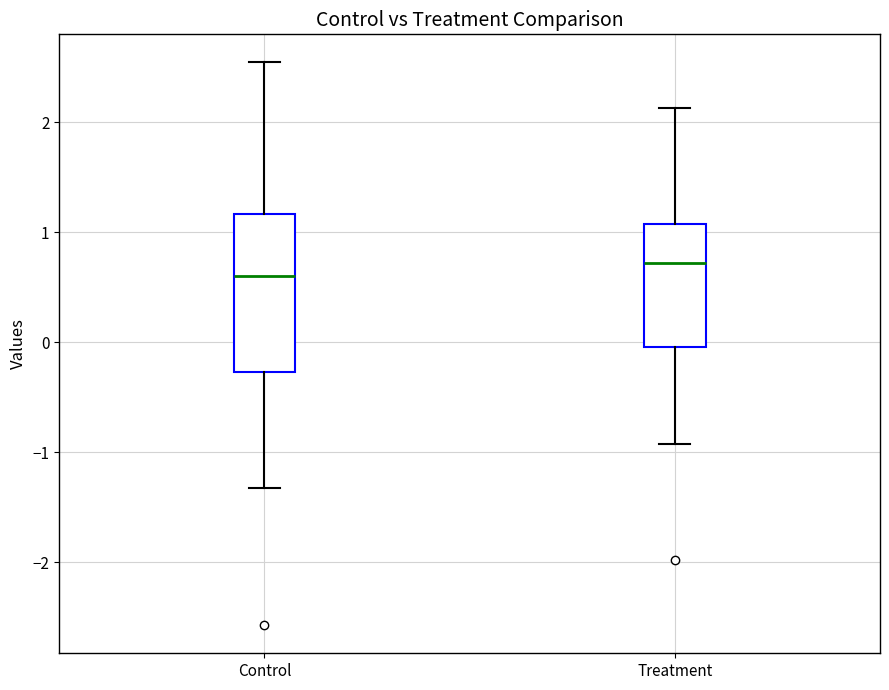

Which box has the highest median line?

Treatment